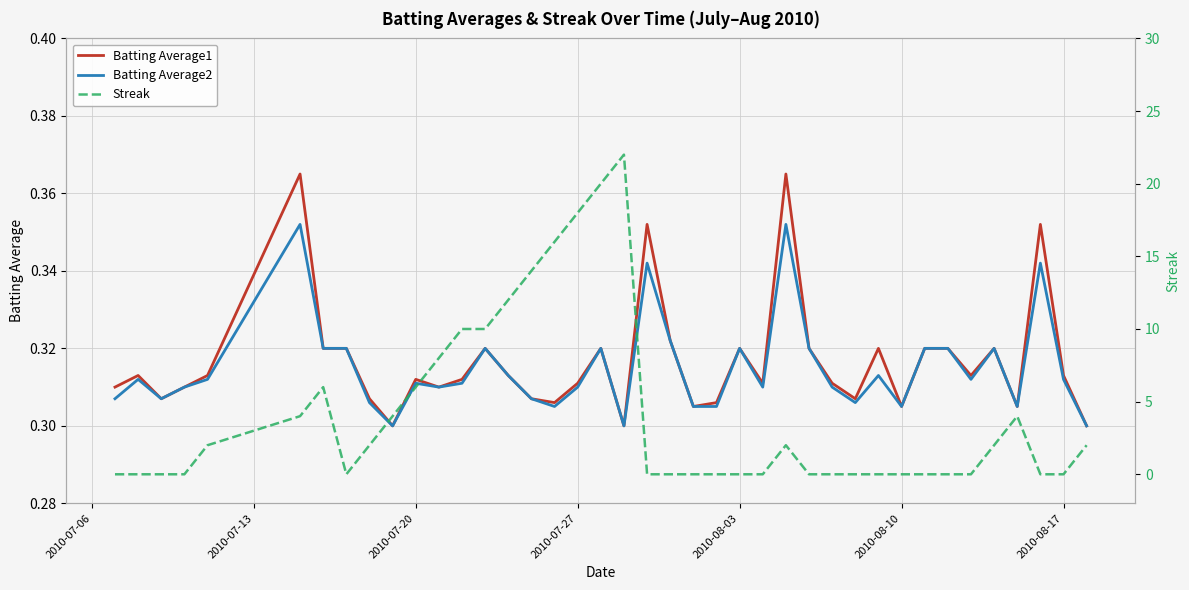

The Batting Average1 series shows 0.5 at 2010-08-03. True or false?

False